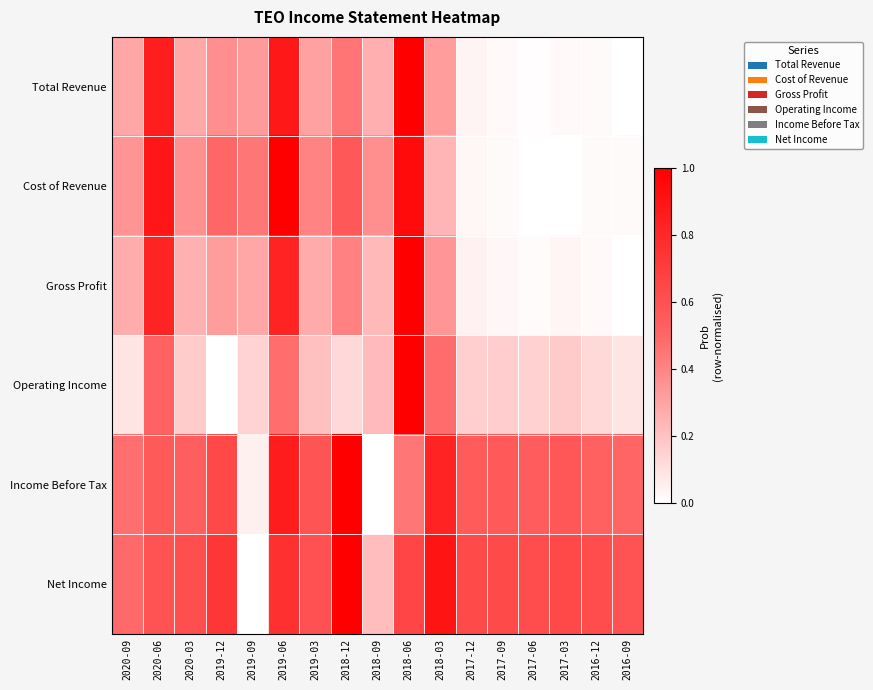

Which series has the largest total across all categories?

Net Income